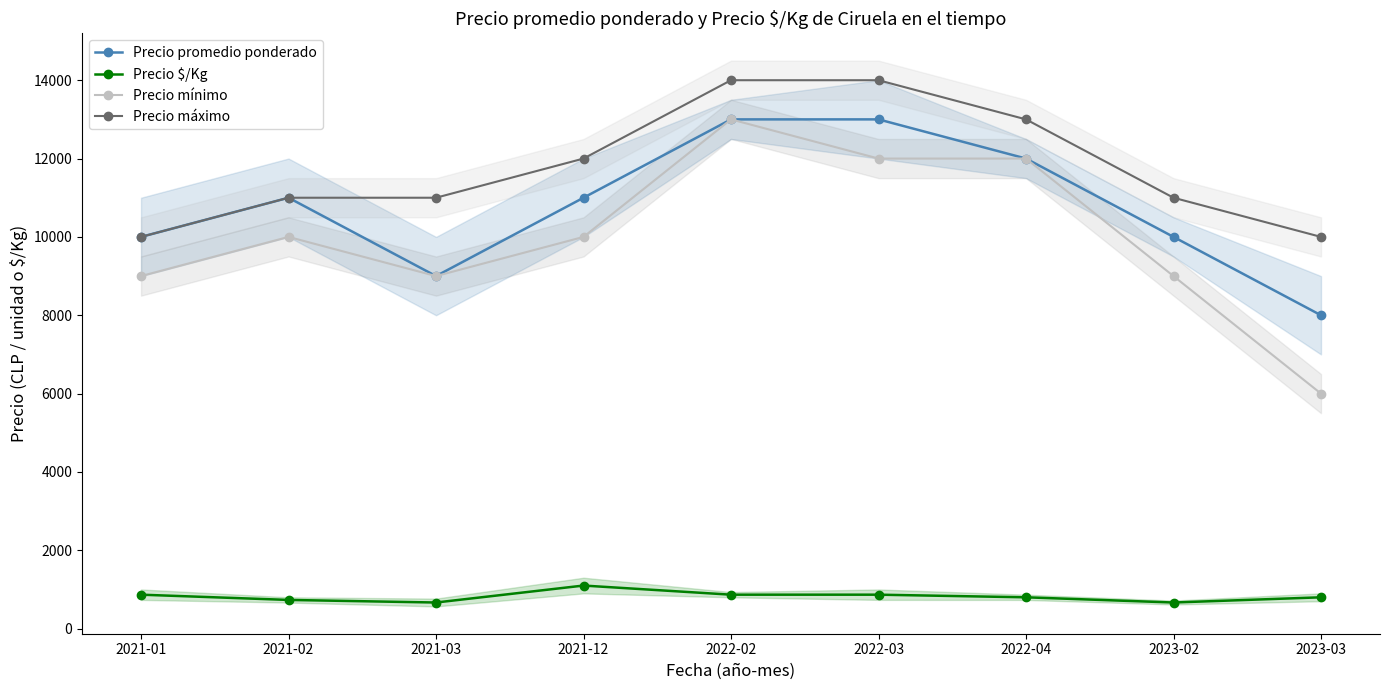

The Precio $/Kg series shows 867 at 2021-01. True or false?

True